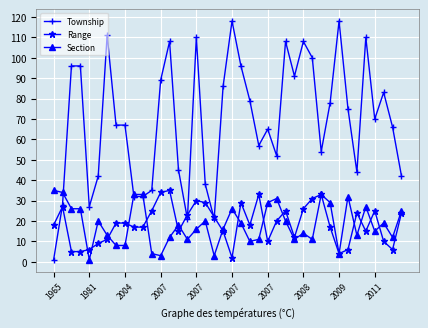

How many data points in Section are less than 18?

20